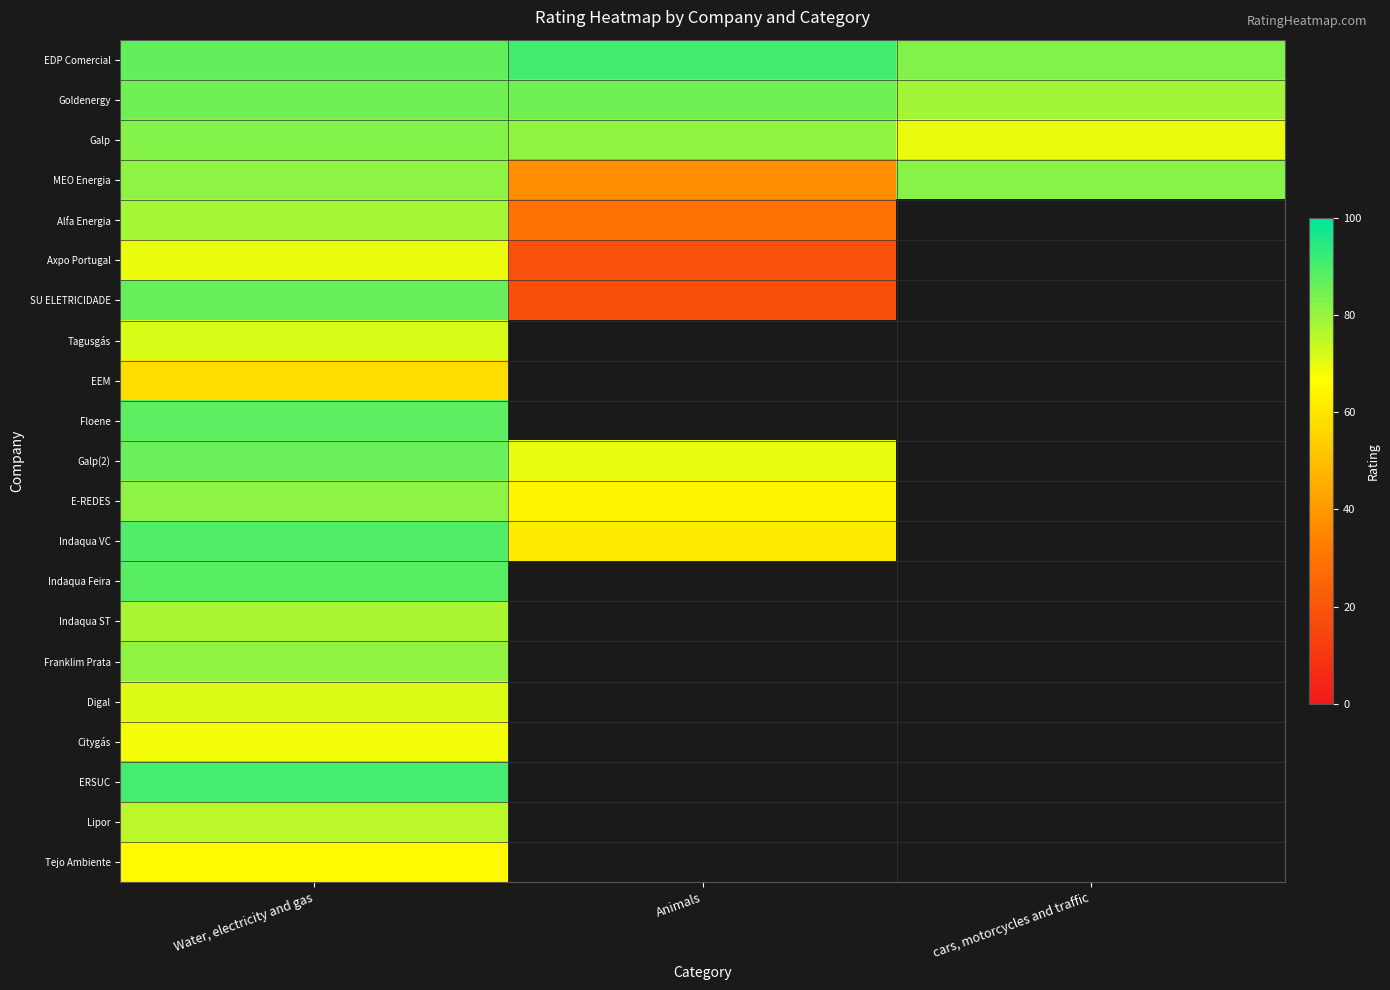

What is the sum of the MEO Energia values at Animals and Water, electricity and gas?

118.6